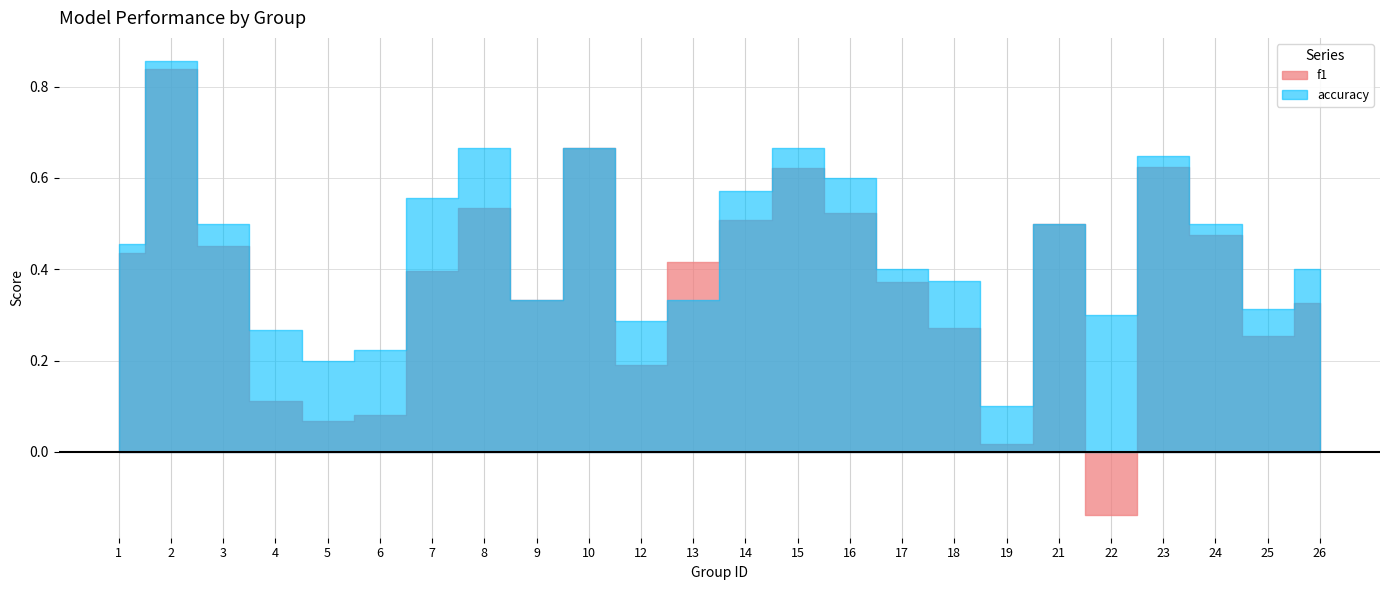

At which label does accuracy reach its peak?

2